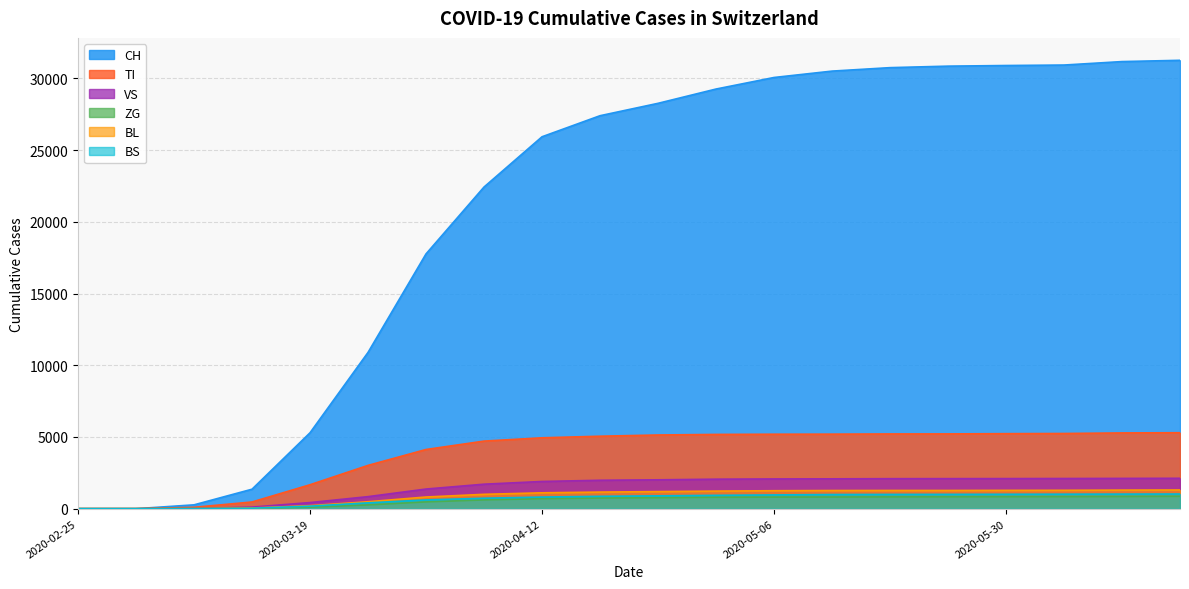

Which series has the largest total across all categories?

CH